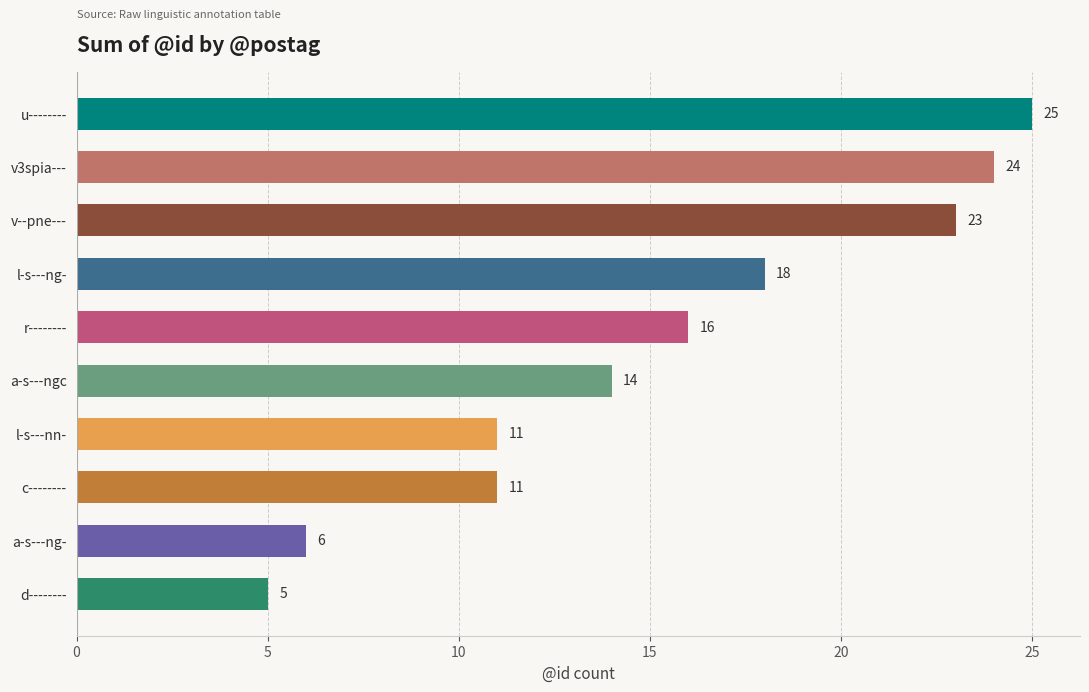

The chart shows a value of 14 at a-s---ngc. True or false?

True